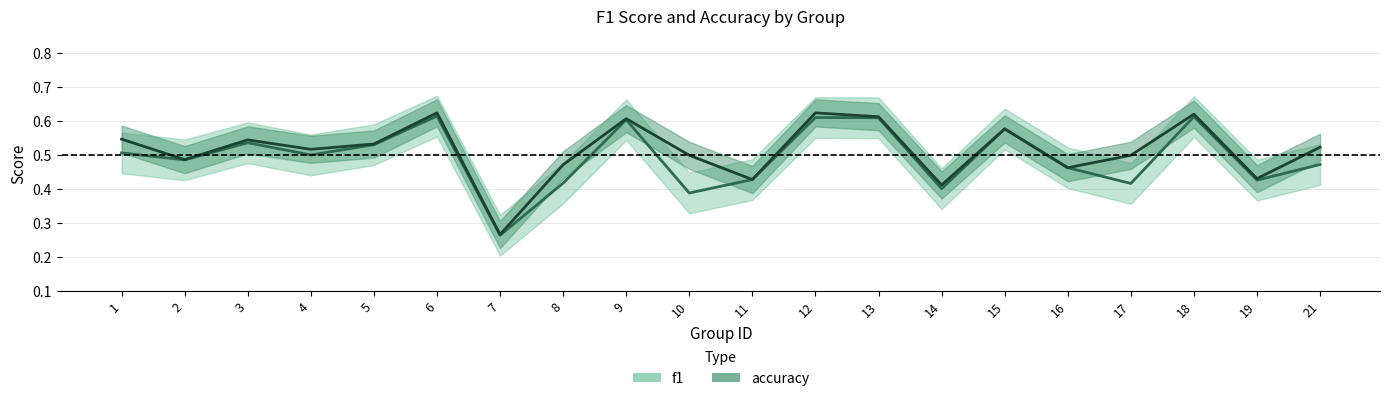

What is the minimum value for accuracy?

0.3